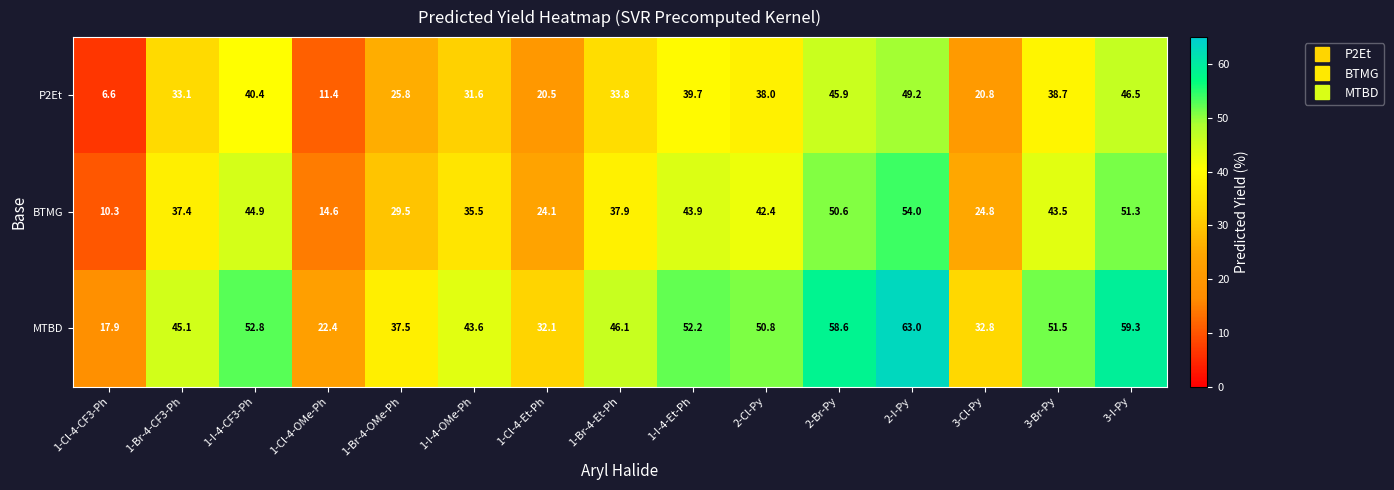

At how many categories does at least one series exceed 57?

3